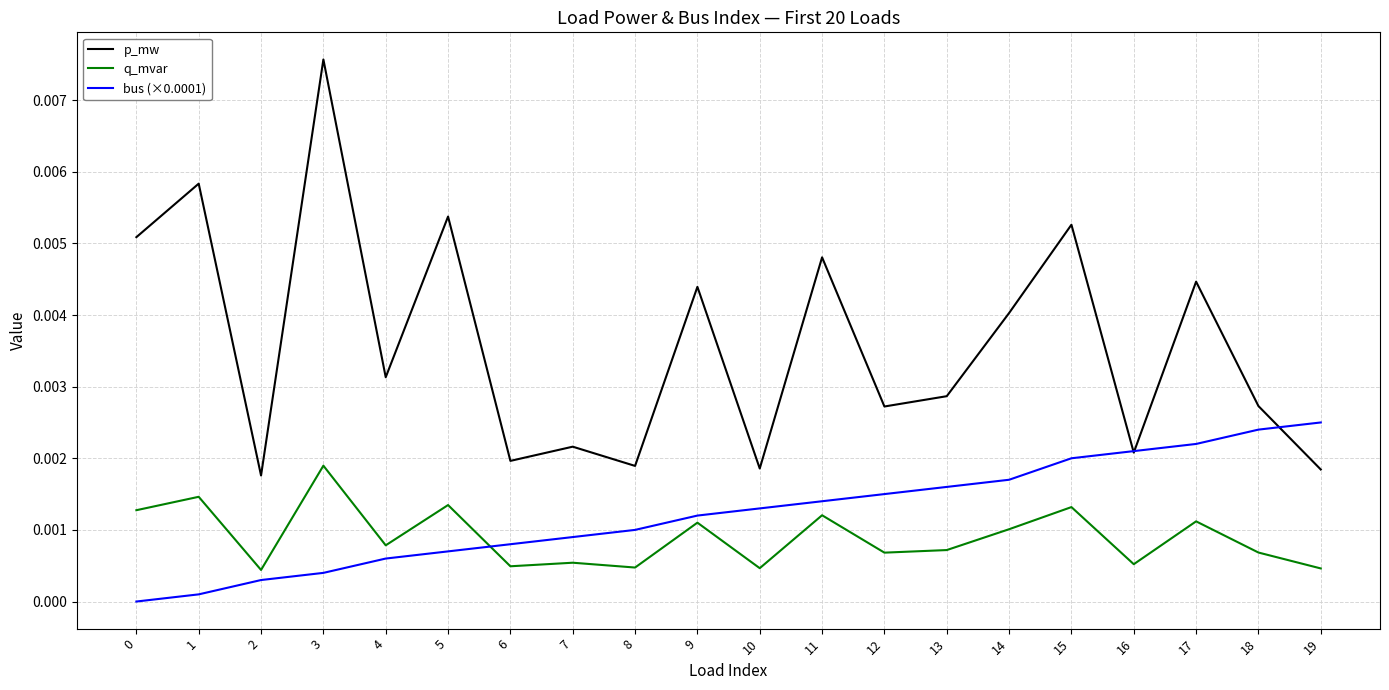

At which category is the sum across all series the highest?

3